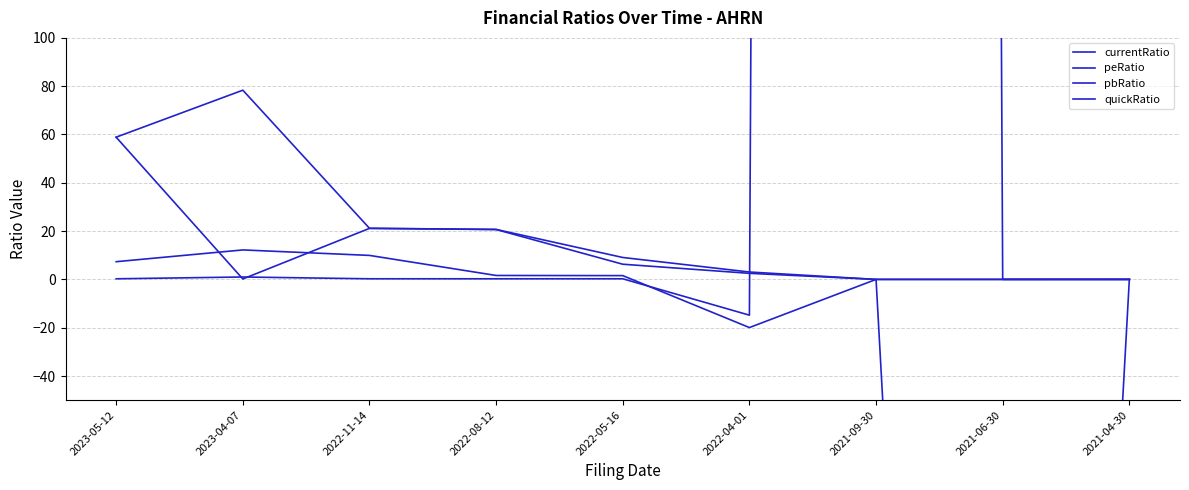

Where does the currentRatio series first go above 9?

2023-05-12